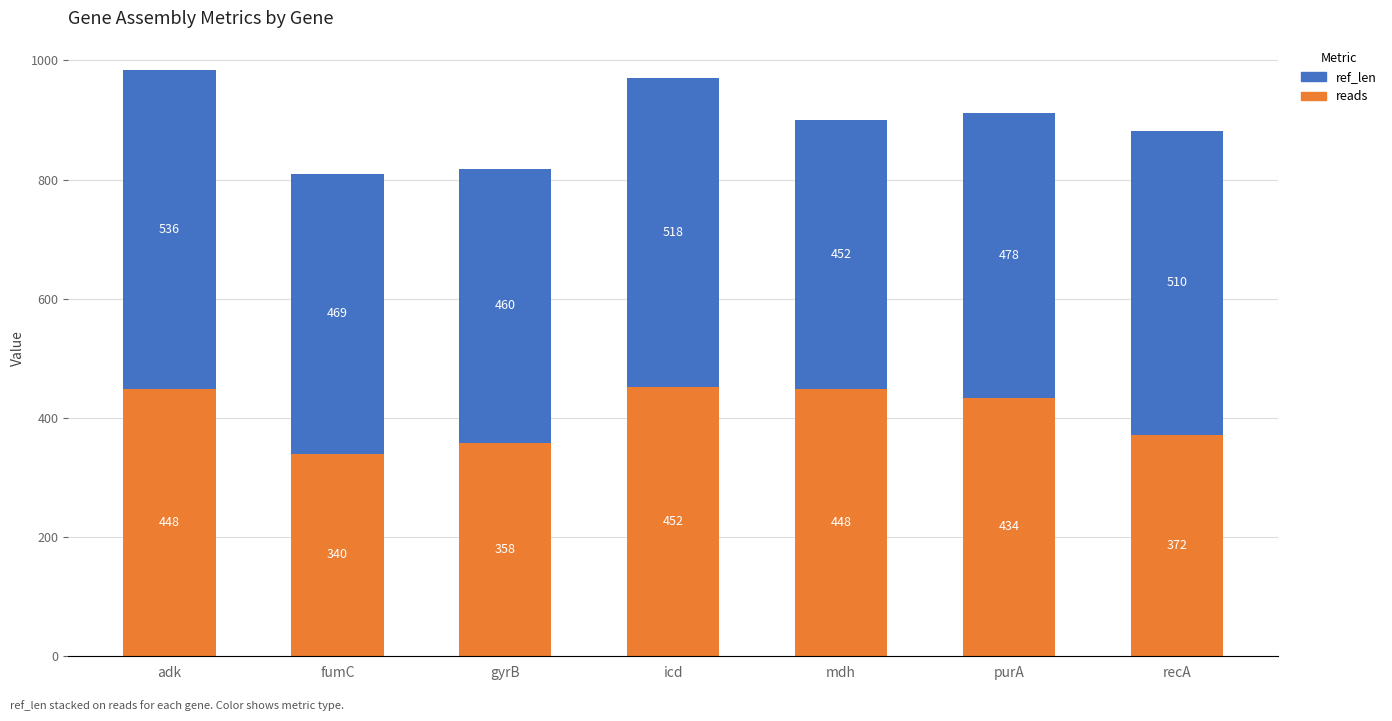

What is the total value across all series at fumC?

809